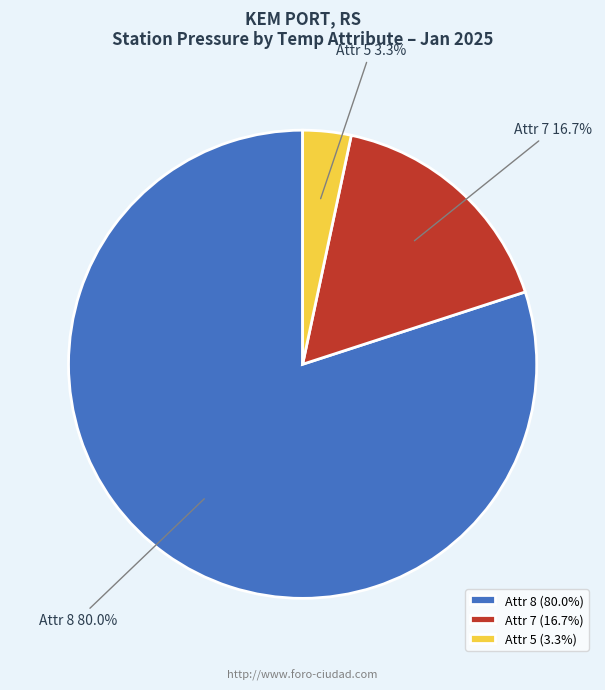

Between Attr 7 and Attr 5, which is larger?

Attr 7